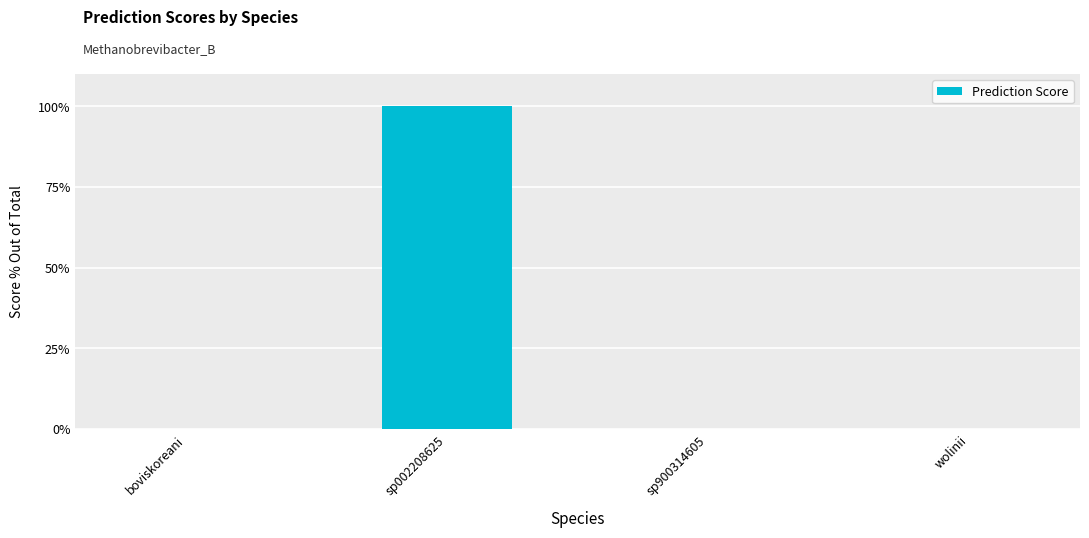

How many data points does each series have?

4